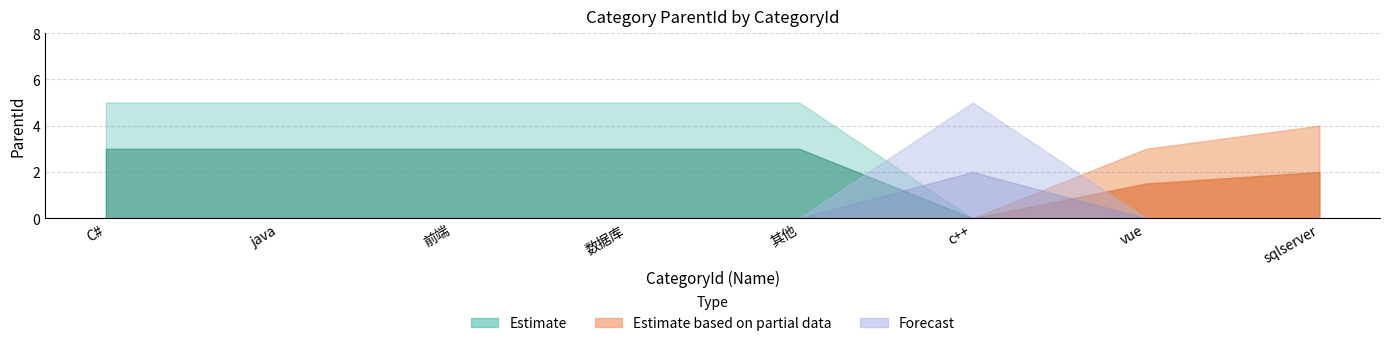

What is the difference between the maximum and second lowest values?

5